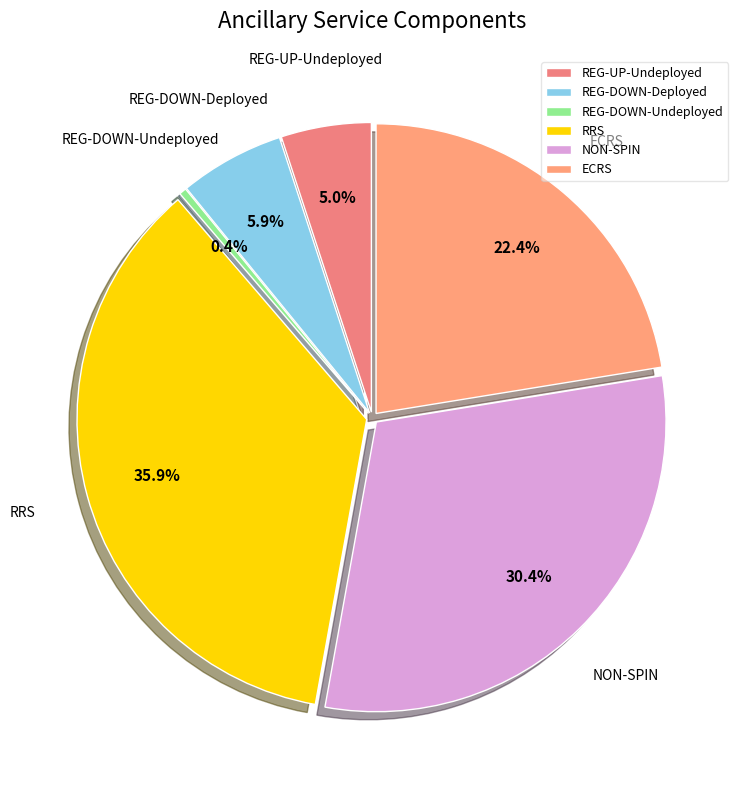

What is the total percentage of REG-DOWN-Undeployed and REG-DOWN-Deployed?

6.3%